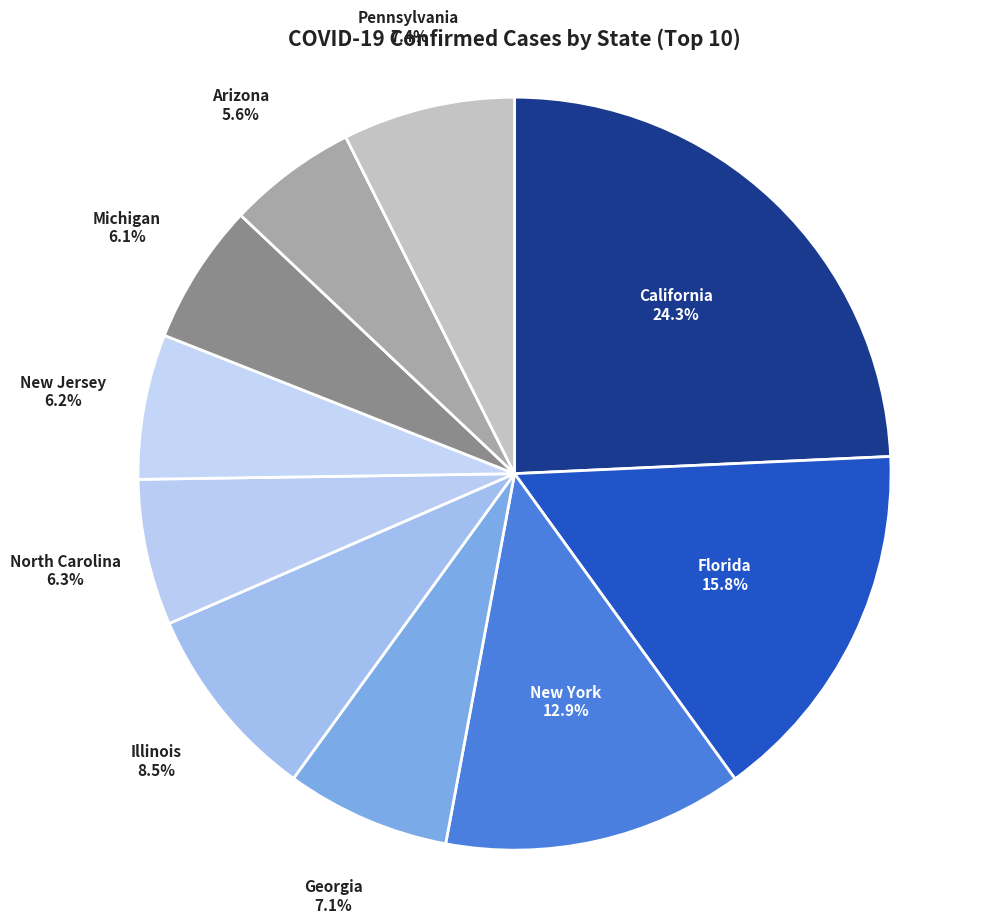

To the nearest percent, what is the average slice percentage?

10%